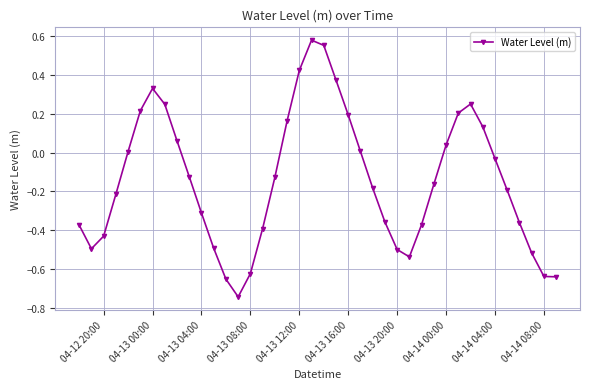

True or false: the data has more than 0 interior local peaks.

True